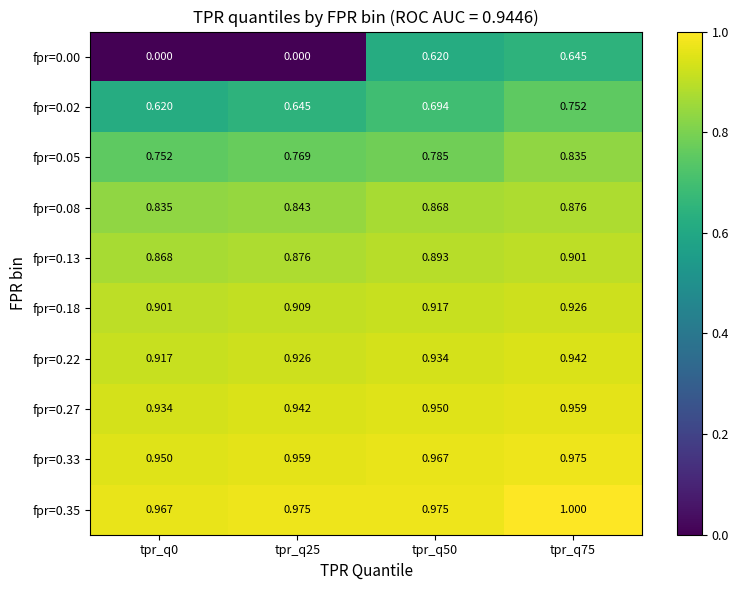

What is the maximum value shown in the chart?

1.0